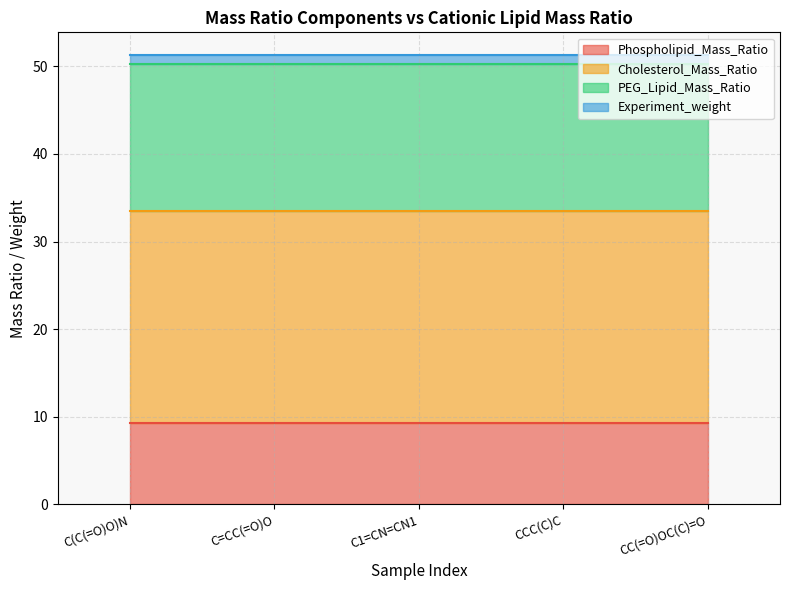

Rank the categories by Experiment_weight value from lowest to highest.

C(C(=O)O)N, C=CC(=O)O, C1=CN=CN1, CCC(C)C, CC(=O)OC(C)=O